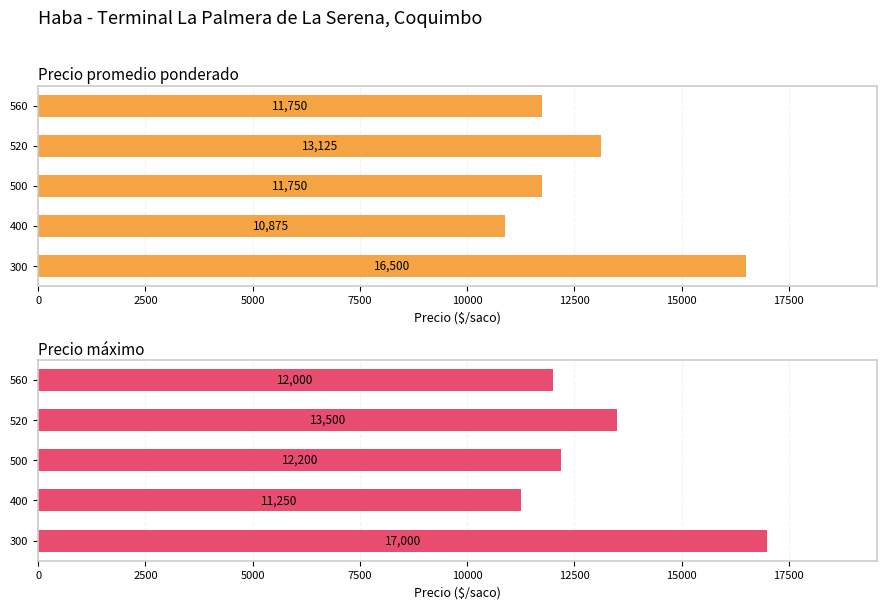

Rank the series by their average value, from lowest to highest.

Precio promedio ponderado, Precio máximo